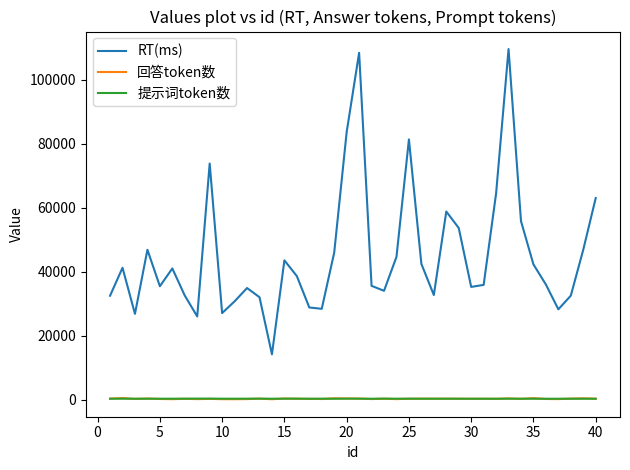

Which series ends up on top after the final intersection of 回答token数 and 提示词token数?

回答token数